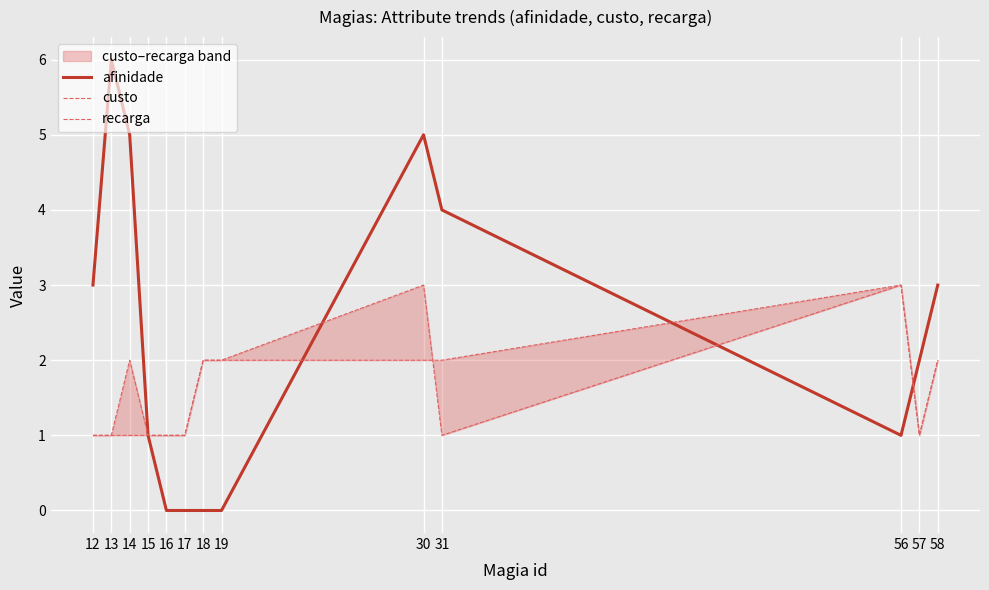

True or false: recarga and afinidade cross at least once.

True